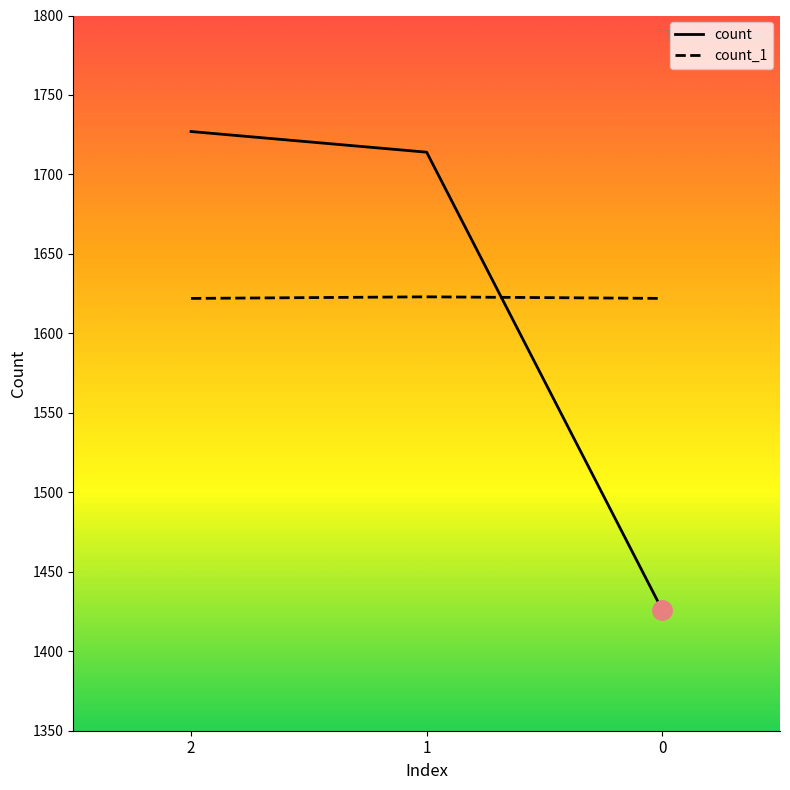

Which series has the largest range (max minus min)?

count